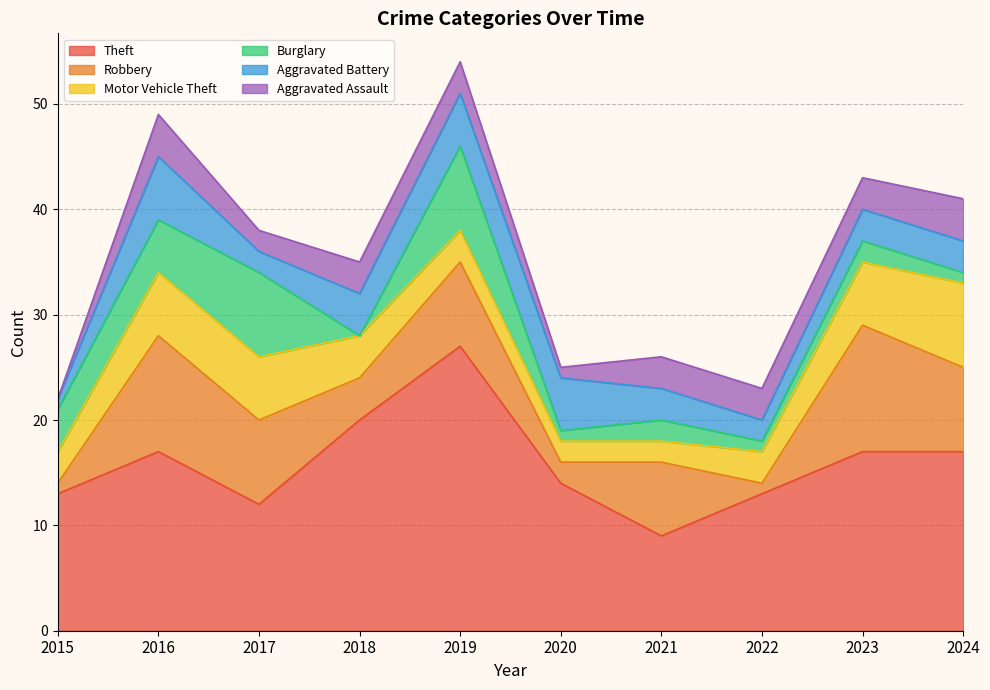

Reading right to left, extract all data points from this chart.

Theft: 17	17	13	9	14	27	20	12	17	13
Robbery: 8	12	1	7	2	8	4	8	11	1
Motor Vehicle Theft: 8	6	3	2	2	3	4	6	6	3
Burglary: 1	2	1	2	1	8	0	8	5	4
Aggravated Battery: 3	3	2	3	5	5	4	2	6	1
Aggravated Assault: 4	3	3	3	1	3	3	2	4	0